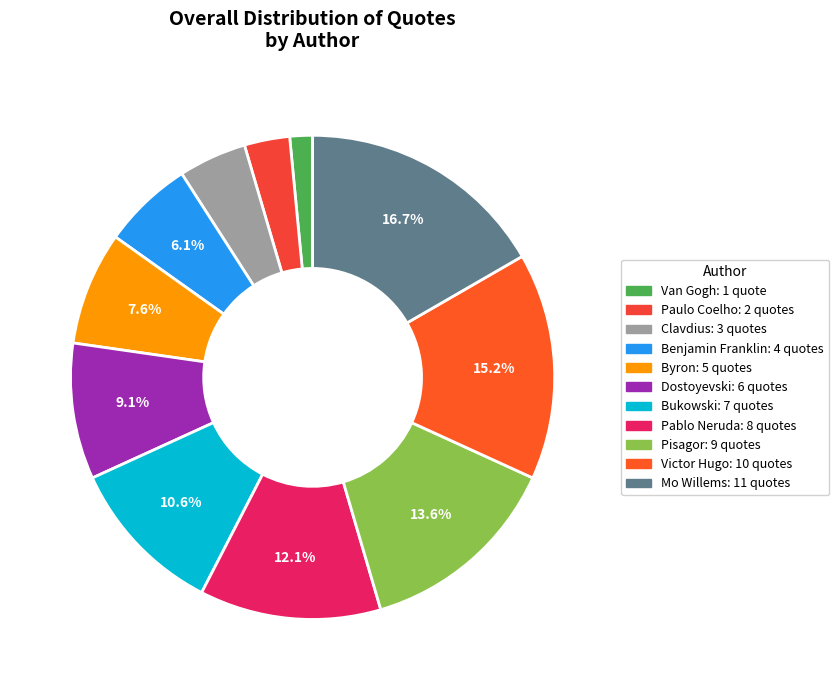

Combined, do Van Gogh and Mo Willems account for over 50%?

No